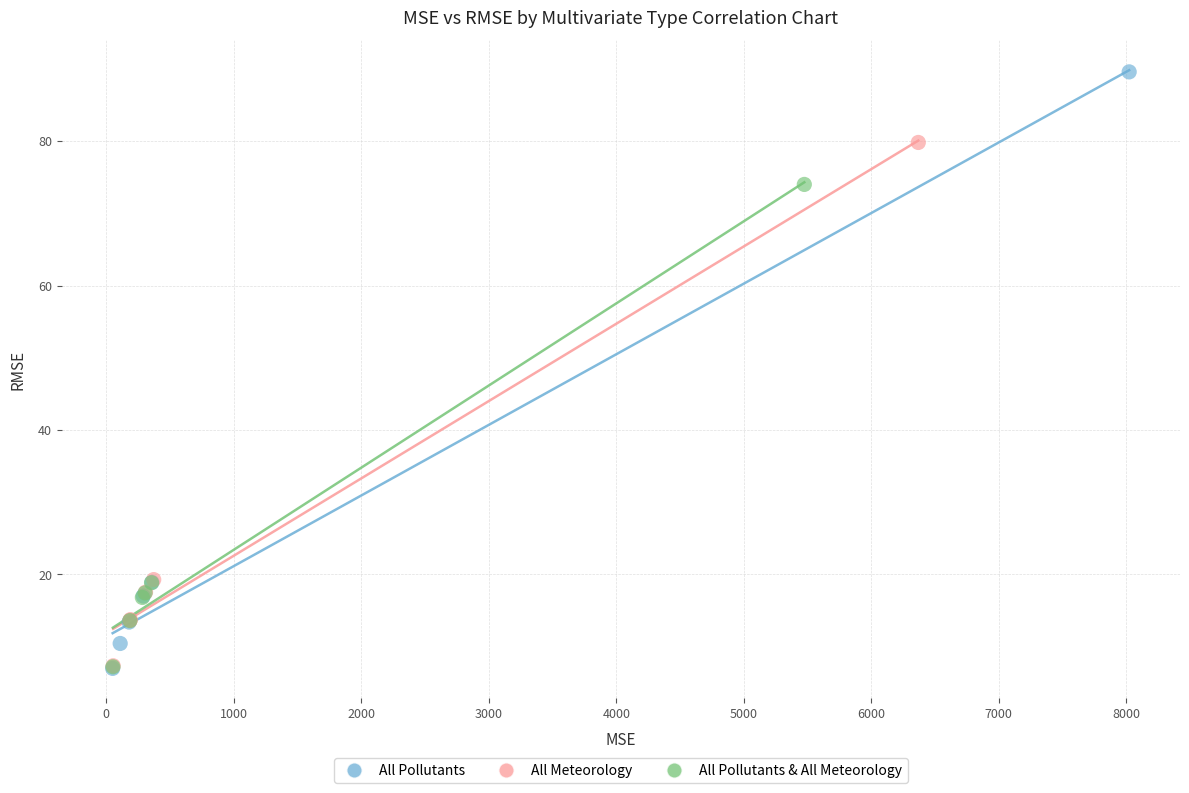

Which series contains the highest Y value?

All Pollutants